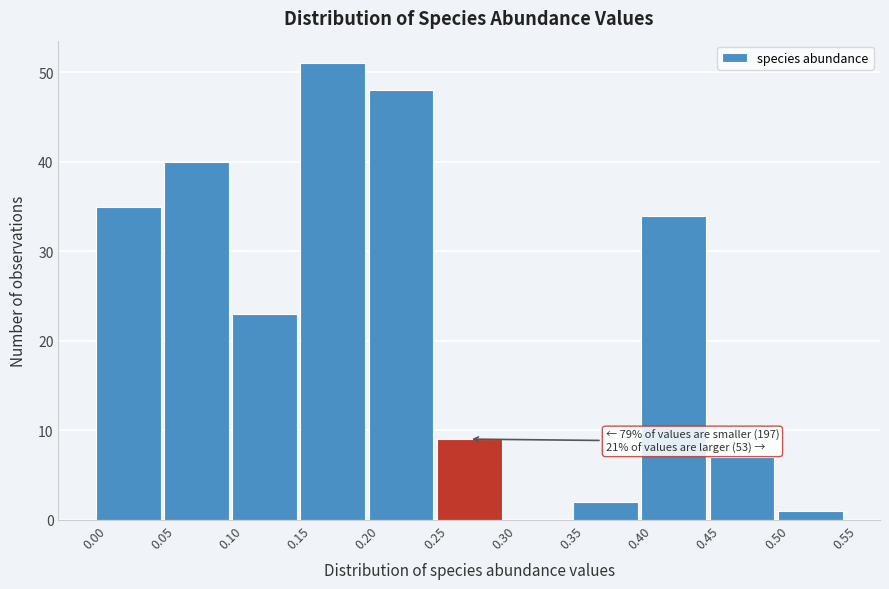

Over which range of the x-axis is the bar tallest?

0.15 to 0.20